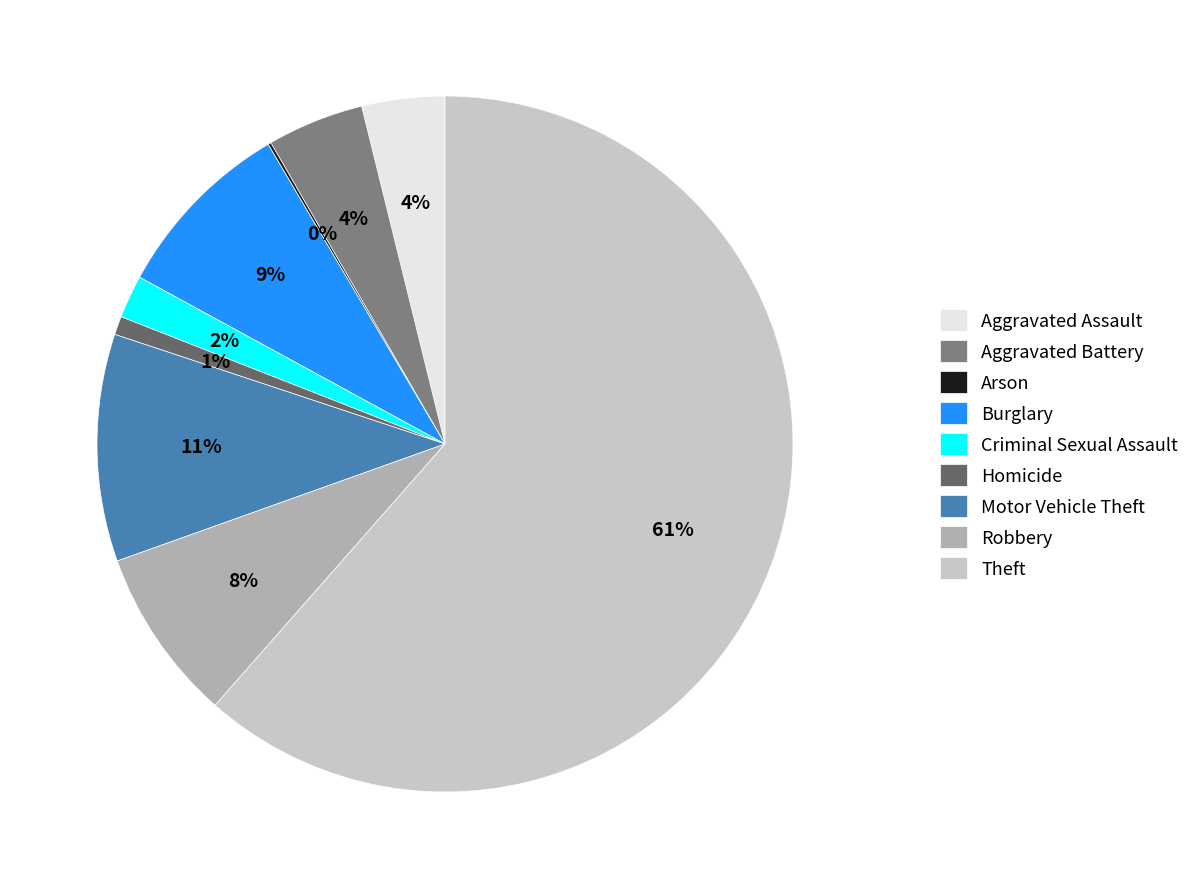

Which category accounts for the majority?

Theft